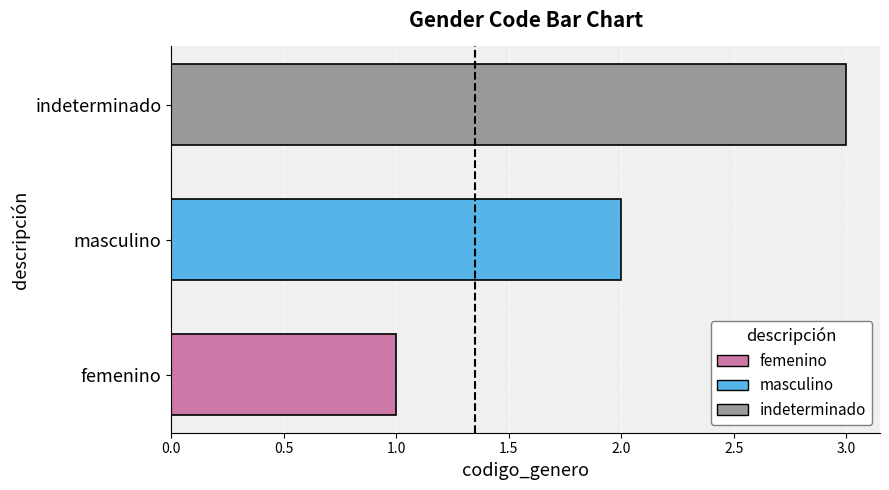

What is the maximum value shown in the chart?

3